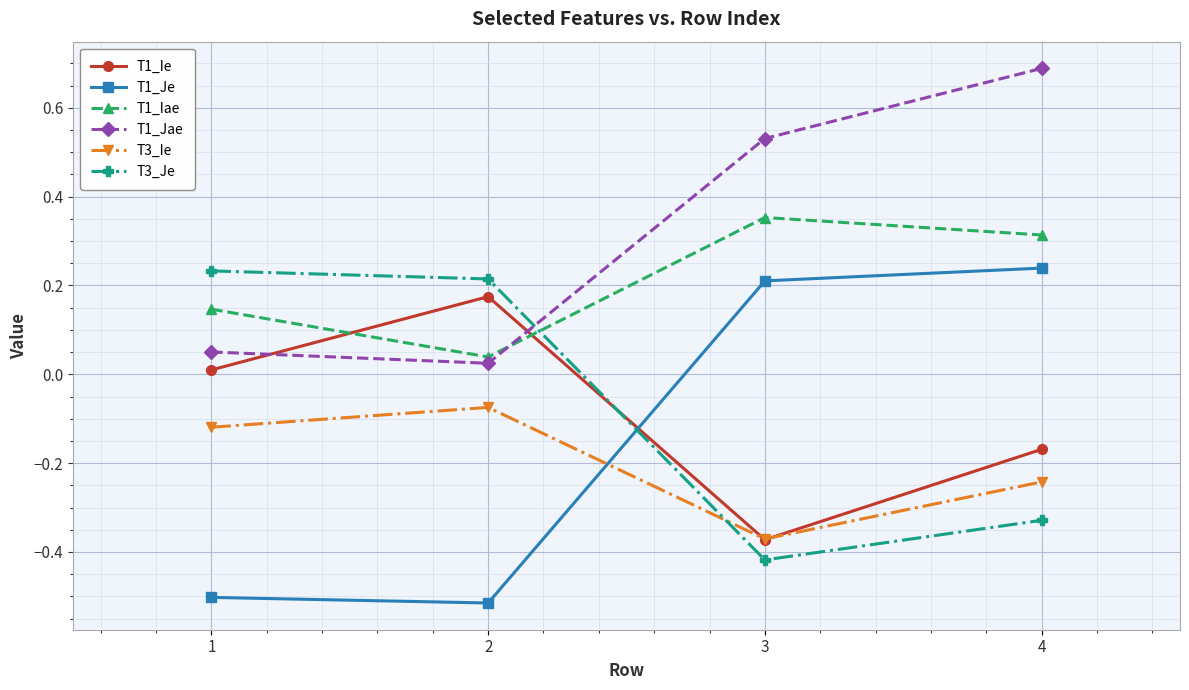

Which series changed the most between 1 and 4?

T1_Je